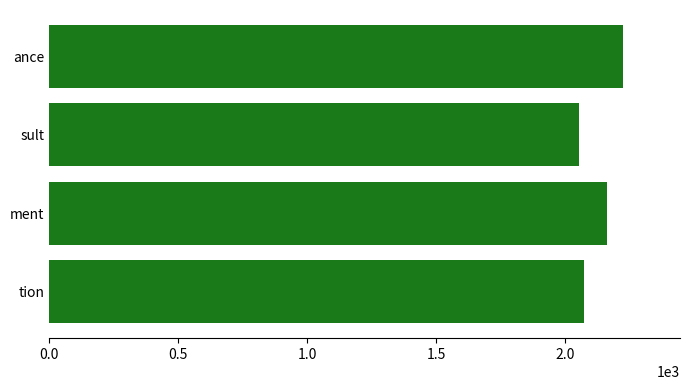

What is the sum of the values at ance and ment?

4387